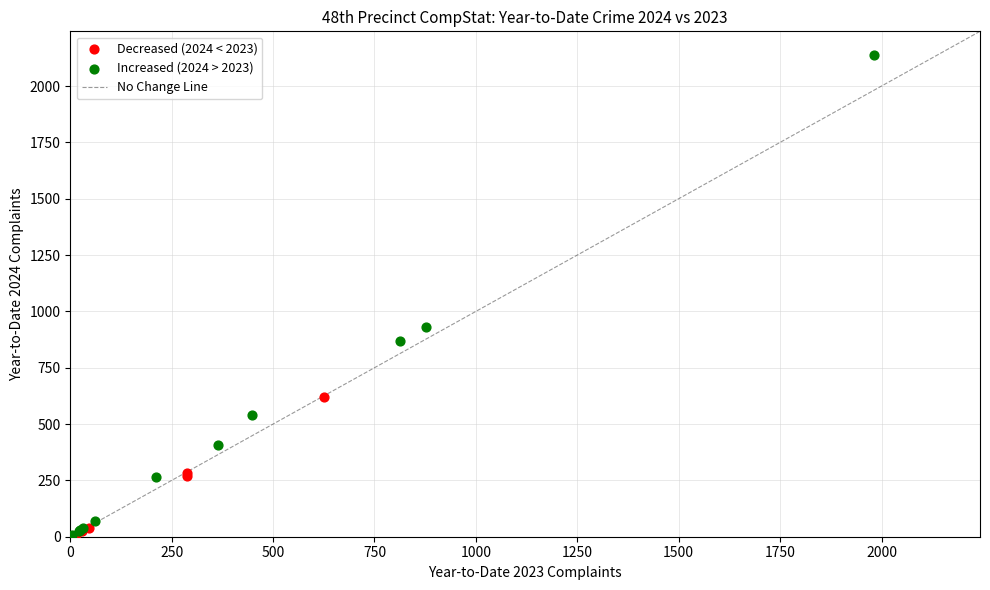

Which series reaches the maximum Y coordinate?

Increased (2024 > 2023)